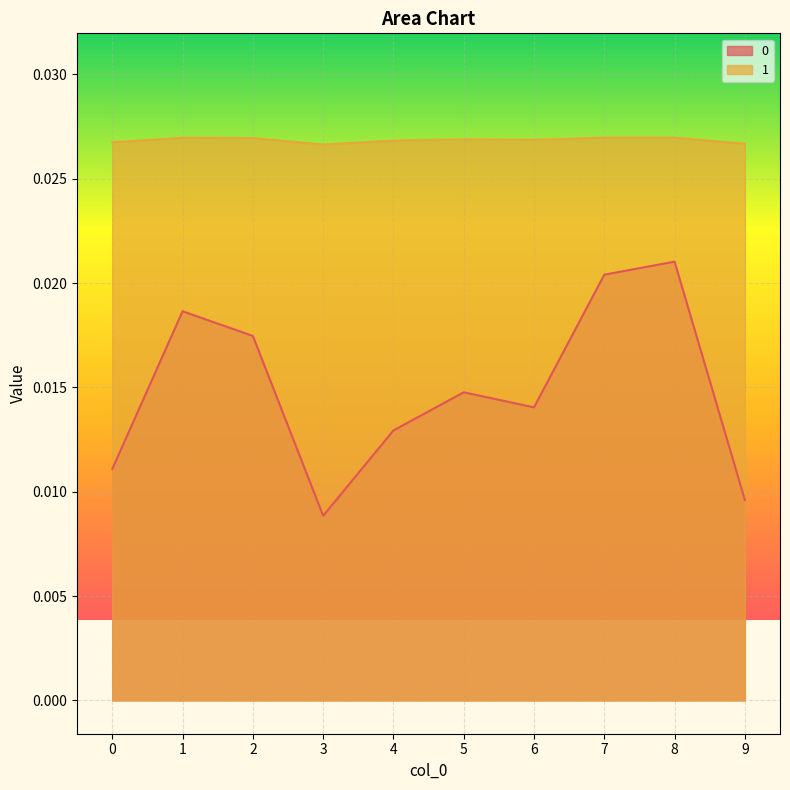

True or false: 0 has a value of 0.0 at 2.

False